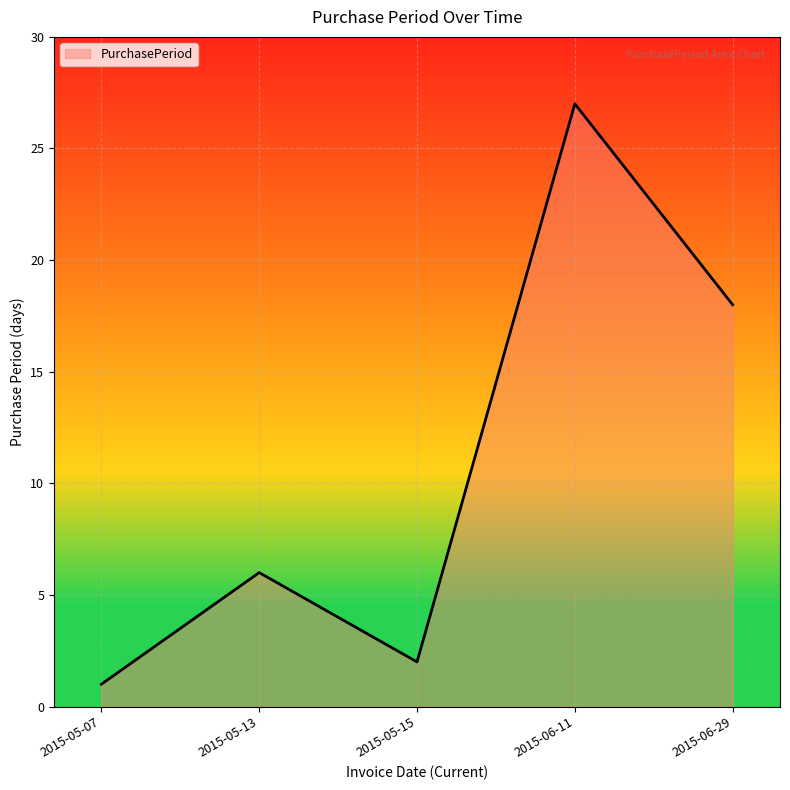

Rank the categories by value from highest to lowest.

2015-06-11, 2015-06-29, 2015-05-13, 2015-05-15, 2015-05-07